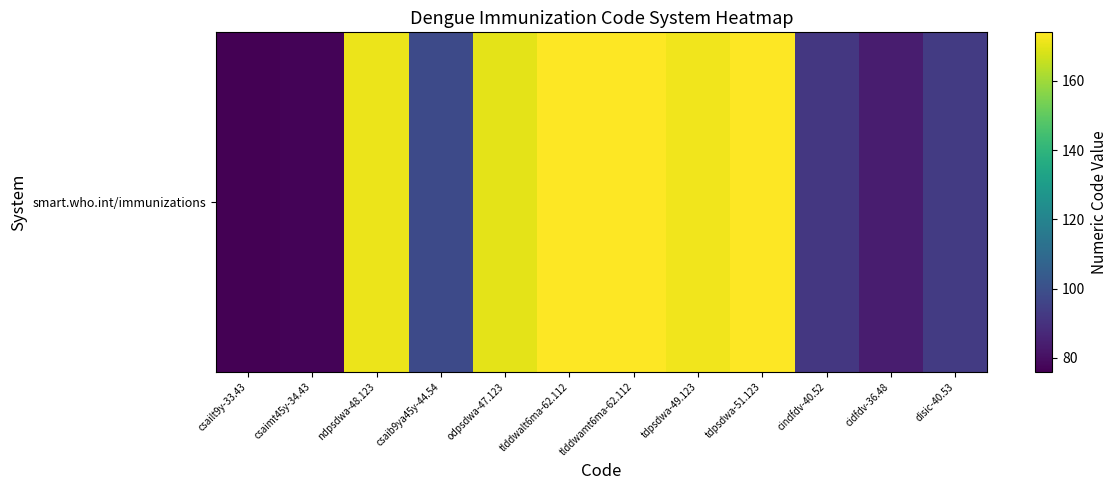

List the labels in order of value, largest first.

tlddwalt6ma-62.112, tlddwamt6ma-62.112, tdpsdwa-51.123, tdpsdwa-49.123, ndpsdwa-48.123, odpsdwa-47.123, csaib9ya45y-44.54, disic-40.53, cindfdv-40.52, cidfdv-36.48, csaimt45y-34.43, csailt9y-33.43